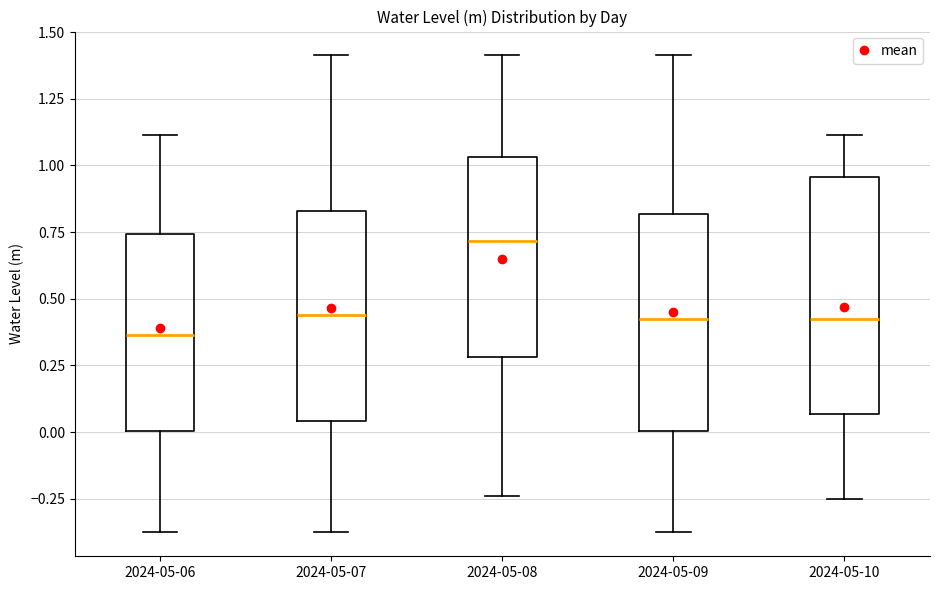

Reading left to right, transcribe this box plot: for each box, give where its median line is, the range the box spans, and where its two whiskers end, as read against the y-axis. The values are not printed on the chart, so give them approximately, as read against the axis.

2024-05-06: median 0.35, box 0.00 to 0.75, whiskers -0.40 to 1.10
2024-05-07: median 0.45, box 0.05 to 0.85, whiskers -0.40 to 1.40
2024-05-08: median 0.70, box 0.30 to 1.05, whiskers -0.25 to 1.40
2024-05-09: median 0.45, box 0.00 to 0.80, whiskers -0.40 to 1.40
2024-05-10: median 0.40, box 0.05 to 0.95, whiskers -0.25 to 1.10